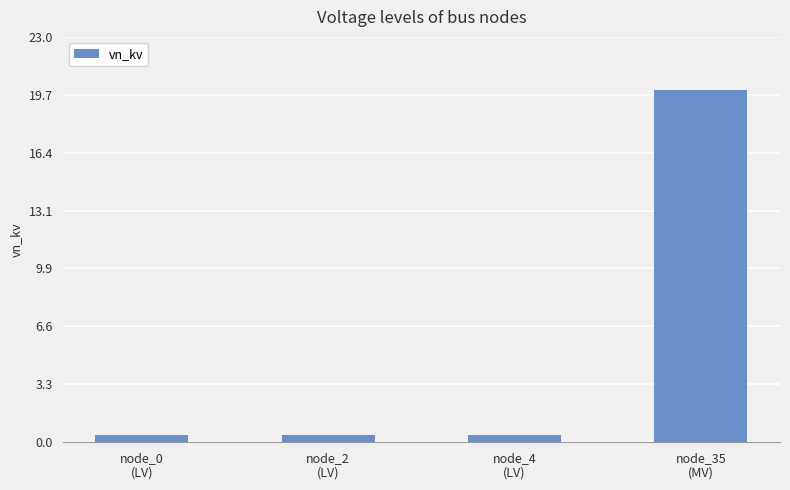

What is the sum of the values at node_2
(LV) and node_35
(MV)?

20.4